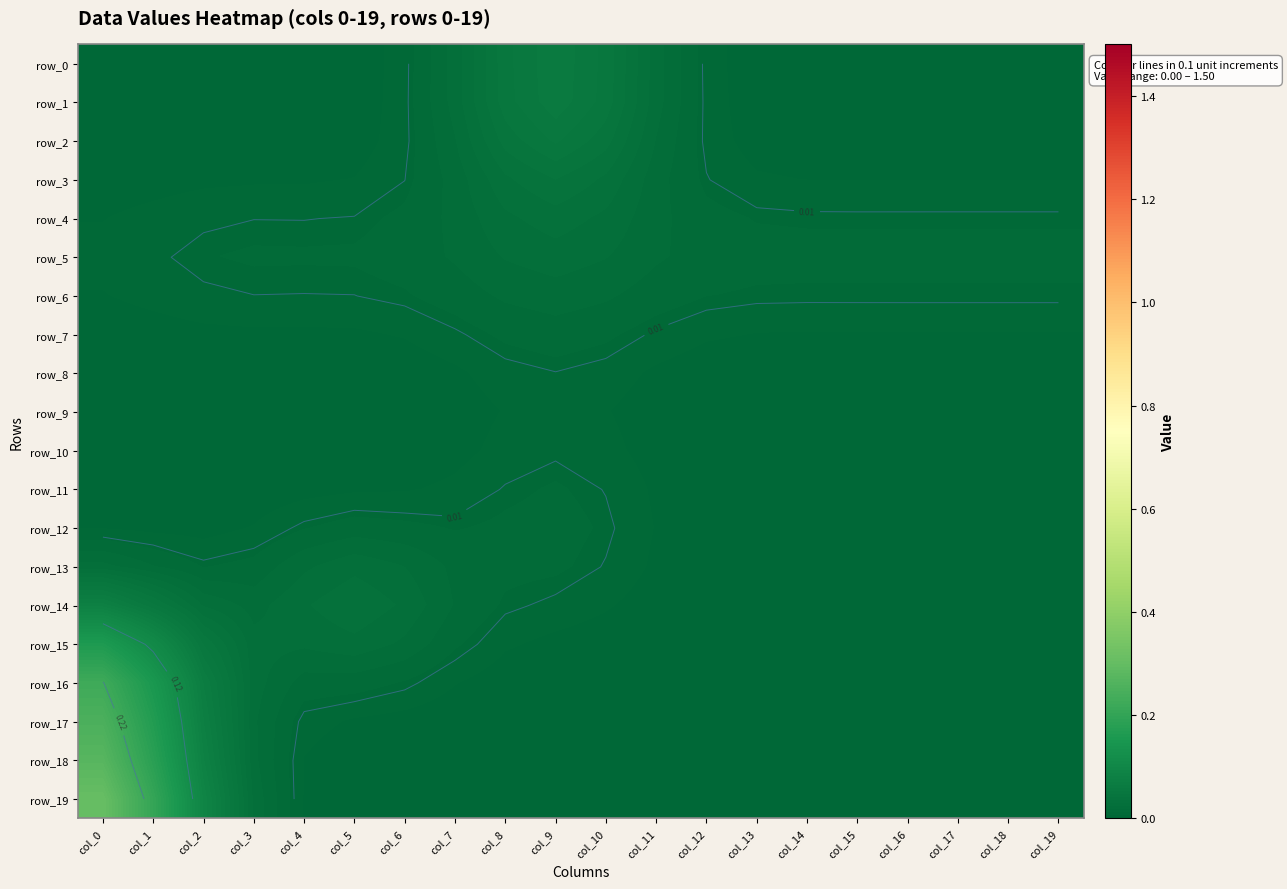

Reading left to right, transcribe all the data shown in this chart.

row_0: col_0=0.0	col_1=0.0	col_2=0.0	col_3=0.0	col_4=0.0	col_5=0.0	col_6=0.0	col_7=0.0	col_8=0.1	col_9=0.1	col_10=0.1	col_11=0.0	col_12=0.0	col_13=0.0	col_14=0.0	col_15=0.0	col_16=0.0	col_17=0.0	col_18=0.0	col_19=0.0
row_1: col_0=0.0	col_1=0.0	col_2=0.0	col_3=0.0	col_4=0.0	col_5=0.0	col_6=0.0	col_7=0.0	col_8=0.1	col_9=0.1	col_10=0.1	col_11=0.0	col_12=0.0	col_13=0.0	col_14=0.0	col_15=0.0	col_16=0.0	col_17=0.0	col_18=0.0	col_19=0.0
row_2: col_0=0.0	col_1=0.0	col_2=0.0	col_3=0.0	col_4=0.0	col_5=0.0	col_6=0.0	col_7=0.0	col_8=0.0	col_9=0.1	col_10=0.0	col_11=0.0	col_12=0.0	col_13=0.0	col_14=0.0	col_15=0.0	col_16=0.0	col_17=0.0	col_18=0.0	col_19=0.0
row_3: col_0=0.0	col_1=0.0	col_2=0.0	col_3=0.0	col_4=0.0	col_5=0.0	col_6=0.0	col_7=0.0	col_8=0.0	col_9=0.0	col_10=0.0	col_11=0.0	col_12=0.0	col_13=0.0	col_14=0.0	col_15=0.0	col_16=0.0	col_17=0.0	col_18=0.0	col_19=0.0
row_4: col_0=0.0	col_1=0.0	col_2=0.0	col_3=0.0	col_4=0.0	col_5=0.0	col_6=0.0	col_7=0.0	col_8=0.0	col_9=0.0	col_10=0.0	col_11=0.0	col_12=0.0	col_13=0.0	col_14=0.0	col_15=0.0	col_16=0.0	col_17=0.0	col_18=0.0	col_19=0.0
row_5: col_0=0.0	col_1=0.0	col_2=0.0	col_3=0.0	col_4=0.0	col_5=0.0	col_6=0.0	col_7=0.0	col_8=0.0	col_9=0.0	col_10=0.0	col_11=0.0	col_12=0.0	col_13=0.0	col_14=0.0	col_15=0.0	col_16=0.0	col_17=0.0	col_18=0.0	col_19=0.0
row_6: col_0=0.0	col_1=0.0	col_2=0.0	col_3=0.0	col_4=0.0	col_5=0.0	col_6=0.0	col_7=0.0	col_8=0.0	col_9=0.0	col_10=0.0	col_11=0.0	col_12=0.0	col_13=0.0	col_14=0.0	col_15=0.0	col_16=0.0	col_17=0.0	col_18=0.0	col_19=0.0
row_7: col_0=0.0	col_1=0.0	col_2=0.0	col_3=0.0	col_4=0.0	col_5=0.0	col_6=0.0	col_7=0.0	col_8=0.0	col_9=0.0	col_10=0.0	col_11=0.0	col_12=0.0	col_13=0.0	col_14=0.0	col_15=0.0	col_16=0.0	col_17=0.0	col_18=0.0	col_19=0.0
row_8: col_0=0.0	col_1=0.0	col_2=0.0	col_3=0.0	col_4=0.0	col_5=0.0	col_6=0.0	col_7=0.0	col_8=0.0	col_9=0.0	col_10=0.0	col_11=0.0	col_12=0.0	col_13=0.0	col_14=0.0	col_15=0.0	col_16=0.0	col_17=0.0	col_18=0.0	col_19=0.0
row_9: col_0=0.0	col_1=0.0	col_2=0.0	col_3=0.0	col_4=0.0	col_5=0.0	col_6=0.0	col_7=0.0	col_8=0.0	col_9=0.0	col_10=0.0	col_11=0.0	col_12=0.0	col_13=0.0	col_14=0.0	col_15=0.0	col_16=0.0	col_17=0.0	col_18=0.0	col_19=0.0
row_10: col_0=0.0	col_1=0.0	col_2=0.0	col_3=0.0	col_4=0.0	col_5=0.0	col_6=0.0	col_7=0.0	col_8=0.0	col_9=0.0	col_10=0.0	col_11=0.0	col_12=0.0	col_13=0.0	col_14=0.0	col_15=0.0	col_16=0.0	col_17=0.0	col_18=0.0	col_19=0.0
row_11: col_0=0.0	col_1=0.0	col_2=0.0	col_3=0.0	col_4=0.0	col_5=0.0	col_6=0.0	col_7=0.0	col_8=0.0	col_9=0.0	col_10=0.0	col_11=0.0	col_12=0.0	col_13=0.0	col_14=0.0	col_15=0.0	col_16=0.0	col_17=0.0	col_18=0.0	col_19=0.0
row_12: col_0=0.0	col_1=0.0	col_2=0.0	col_3=0.0	col_4=0.0	col_5=0.0	col_6=0.0	col_7=0.0	col_8=0.0	col_9=0.0	col_10=0.0	col_11=0.0	col_12=0.0	col_13=0.0	col_14=0.0	col_15=0.0	col_16=0.0	col_17=0.0	col_18=0.0	col_19=0.0
row_13: col_0=0.0	col_1=0.0	col_2=0.0	col_3=0.0	col_4=0.0	col_5=0.0	col_6=0.0	col_7=0.0	col_8=0.0	col_9=0.0	col_10=0.0	col_11=0.0	col_12=0.0	col_13=0.0	col_14=0.0	col_15=0.0	col_16=0.0	col_17=0.0	col_18=0.0	col_19=0.0
row_14: col_0=0.1	col_1=0.1	col_2=0.0	col_3=0.0	col_4=0.0	col_5=0.0	col_6=0.0	col_7=0.0	col_8=0.0	col_9=0.0	col_10=0.0	col_11=0.0	col_12=0.0	col_13=0.0	col_14=0.0	col_15=0.0	col_16=0.0	col_17=0.0	col_18=0.0	col_19=0.0
row_15: col_0=0.2	col_1=0.1	col_2=0.1	col_3=0.0	col_4=0.0	col_5=0.0	col_6=0.0	col_7=0.0	col_8=0.0	col_9=0.0	col_10=0.0	col_11=0.0	col_12=0.0	col_13=0.0	col_14=0.0	col_15=0.0	col_16=0.0	col_17=0.0	col_18=0.0	col_19=0.0
row_16: col_0=0.2	col_1=0.2	col_2=0.1	col_3=0.0	col_4=0.0	col_5=0.0	col_6=0.0	col_7=0.0	col_8=0.0	col_9=0.0	col_10=0.0	col_11=0.0	col_12=0.0	col_13=0.0	col_14=0.0	col_15=0.0	col_16=0.0	col_17=0.0	col_18=0.0	col_19=0.0
row_17: col_0=0.2	col_1=0.2	col_2=0.1	col_3=0.0	col_4=0.0	col_5=0.0	col_6=0.0	col_7=0.0	col_8=0.0	col_9=0.0	col_10=0.0	col_11=0.0	col_12=0.0	col_13=0.0	col_14=0.0	col_15=0.0	col_16=0.0	col_17=0.0	col_18=0.0	col_19=0.0
row_18: col_0=0.3	col_1=0.2	col_2=0.1	col_3=0.0	col_4=0.0	col_5=0.0	col_6=0.0	col_7=0.0	col_8=0.0	col_9=0.0	col_10=0.0	col_11=0.0	col_12=0.0	col_13=0.0	col_14=0.0	col_15=0.0	col_16=0.0	col_17=0.0	col_18=0.0	col_19=0.0
row_19: col_0=0.3	col_1=0.2	col_2=0.1	col_3=0.0	col_4=0.0	col_5=0.0	col_6=0.0	col_7=0.0	col_8=0.0	col_9=0.0	col_10=0.0	col_11=0.0	col_12=0.0	col_13=0.0	col_14=0.0	col_15=0.0	col_16=0.0	col_17=0.0	col_18=0.0	col_19=0.0